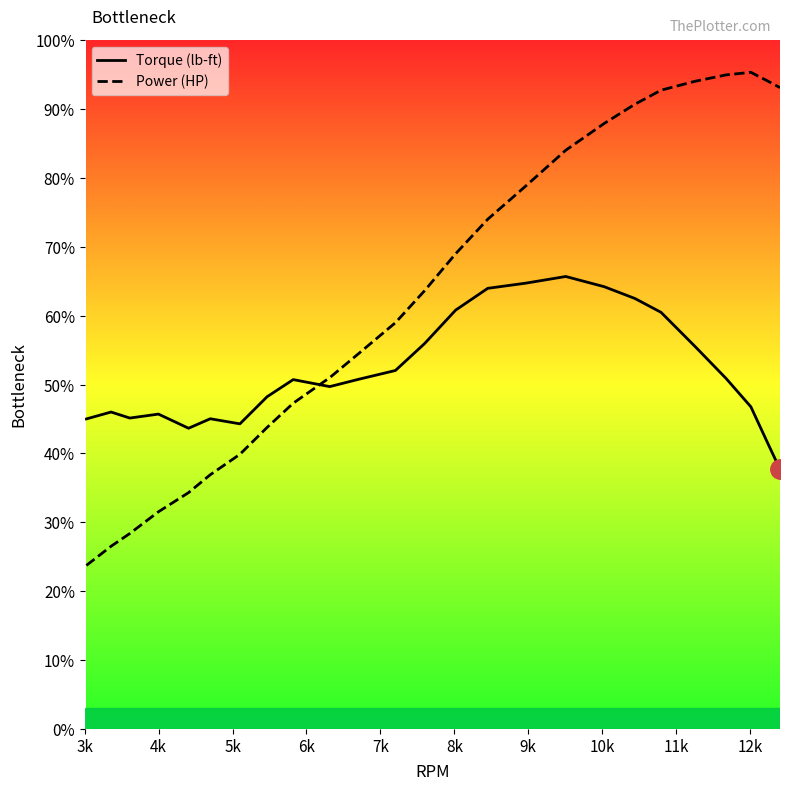

How many values in the Power (HP) series exceed 63?

13